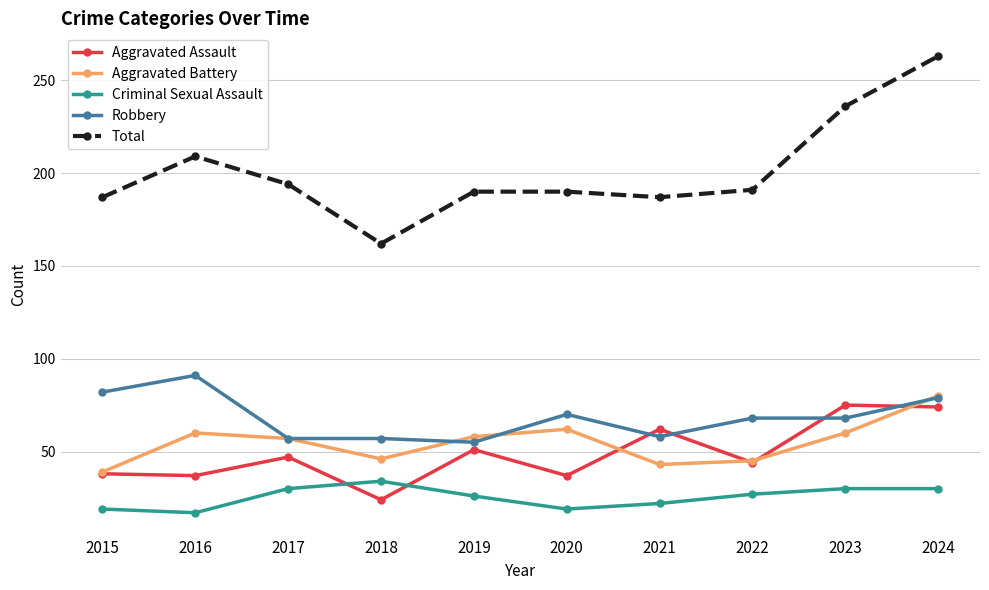

What is the spread (max minus min) of values at 2024?

233